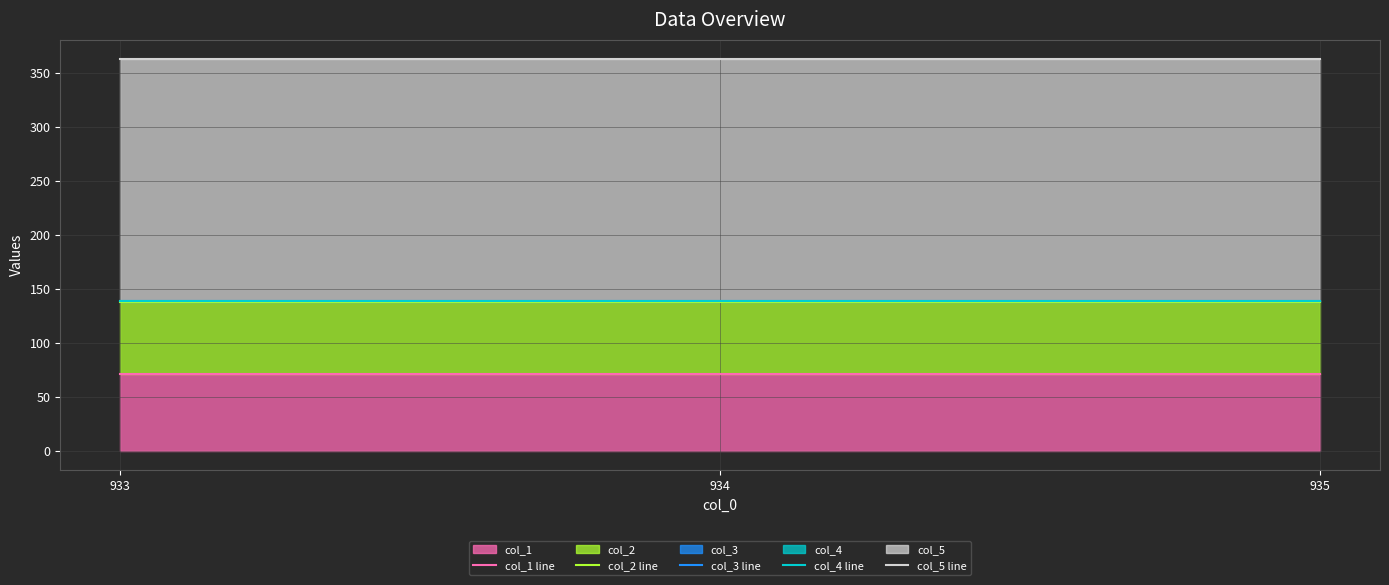

Where is col_5 line nearest to the value 363?

933